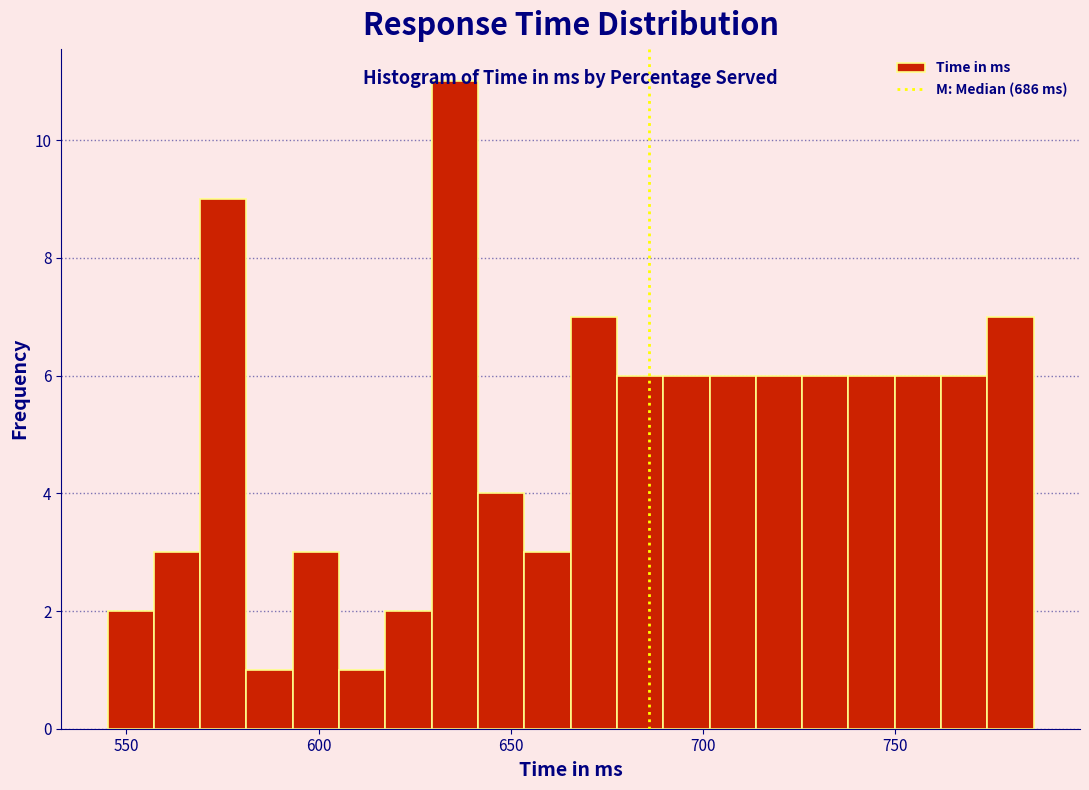

Read against the x-axis, roughly where is the centre of the tallest bar?

635